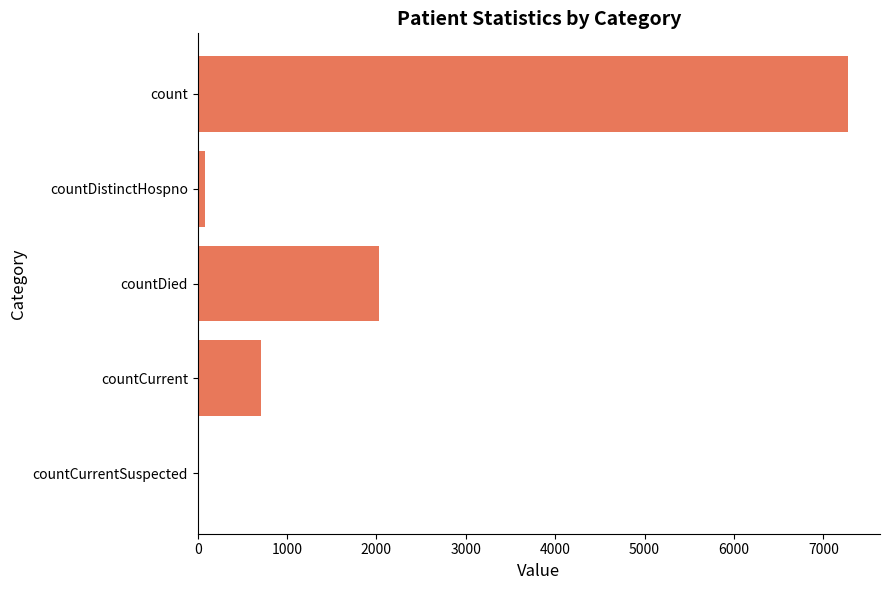

At which label is the value closest to 3635?

countDied